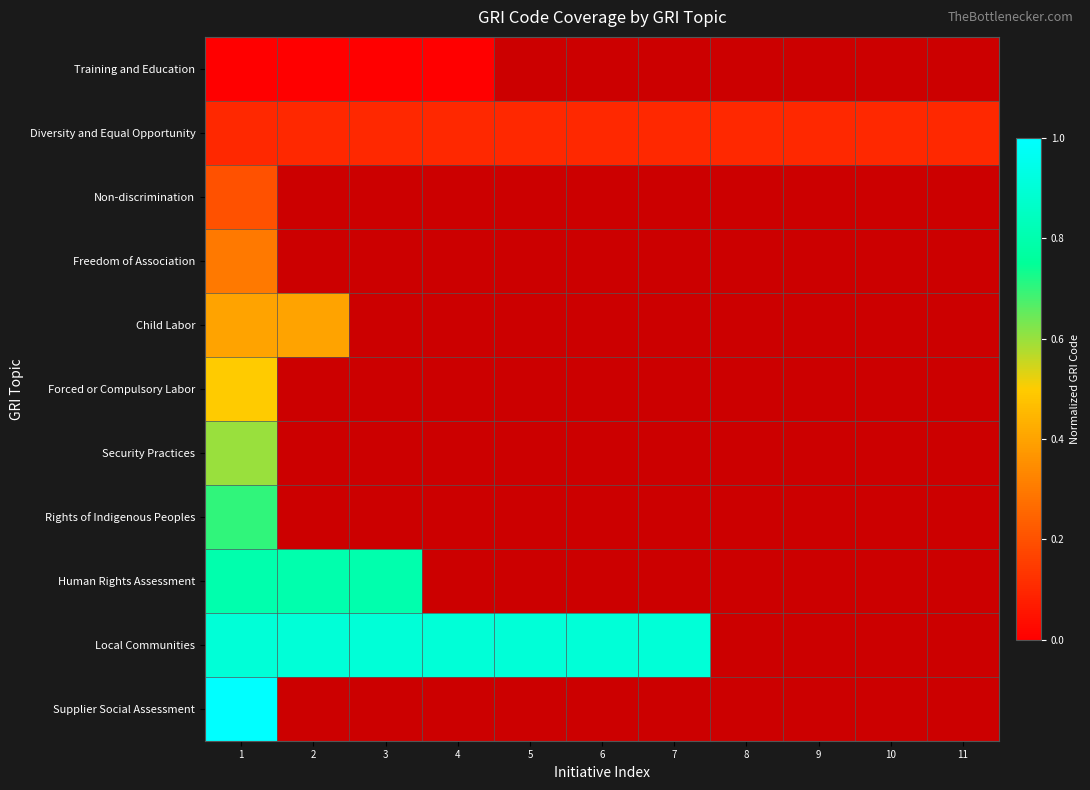

Reading right to left, list all the values displayed in this chart.

Training and Education: 11=-1.0	10=-1.0	9=-1.0	8=-1.0	7=-1.0	6=-1.0	5=-1.0	4=0.0	3=0.0	2=0.0	1=0.0
Diversity and Equal Opportunity: 11=0.1	10=0.1	9=0.1	8=0.1	7=0.1	6=0.1	5=0.1	4=0.1	3=0.1	2=0.1	1=0.1
Non-discrimination: 11=-1.0	10=-1.0	9=-1.0	8=-1.0	7=-1.0	6=-1.0	5=-1.0	4=-1.0	3=-1.0	2=-1.0	1=0.2
Freedom of Association: 11=-1.0	10=-1.0	9=-1.0	8=-1.0	7=-1.0	6=-1.0	5=-1.0	4=-1.0	3=-1.0	2=-1.0	1=0.3
Child Labor: 11=-1.0	10=-1.0	9=-1.0	8=-1.0	7=-1.0	6=-1.0	5=-1.0	4=-1.0	3=-1.0	2=0.4	1=0.4
Forced or Compulsory Labor: 11=-1.0	10=-1.0	9=-1.0	8=-1.0	7=-1.0	6=-1.0	5=-1.0	4=-1.0	3=-1.0	2=-1.0	1=0.5
Security Practices: 11=-1.0	10=-1.0	9=-1.0	8=-1.0	7=-1.0	6=-1.0	5=-1.0	4=-1.0	3=-1.0	2=-1.0	1=0.6
Rights of Indigenous Peoples: 11=-1.0	10=-1.0	9=-1.0	8=-1.0	7=-1.0	6=-1.0	5=-1.0	4=-1.0	3=-1.0	2=-1.0	1=0.7
Human Rights Assessment: 11=-1.0	10=-1.0	9=-1.0	8=-1.0	7=-1.0	6=-1.0	5=-1.0	4=-1.0	3=0.8	2=0.8	1=0.8
Local Communities: 11=-1.0	10=-1.0	9=-1.0	8=-1.0	7=0.9	6=0.9	5=0.9	4=0.9	3=0.9	2=0.9	1=0.9
Supplier Social Assessment: 11=-1.0	10=-1.0	9=-1.0	8=-1.0	7=-1.0	6=-1.0	5=-1.0	4=-1.0	3=-1.0	2=-1.0	1=1.0